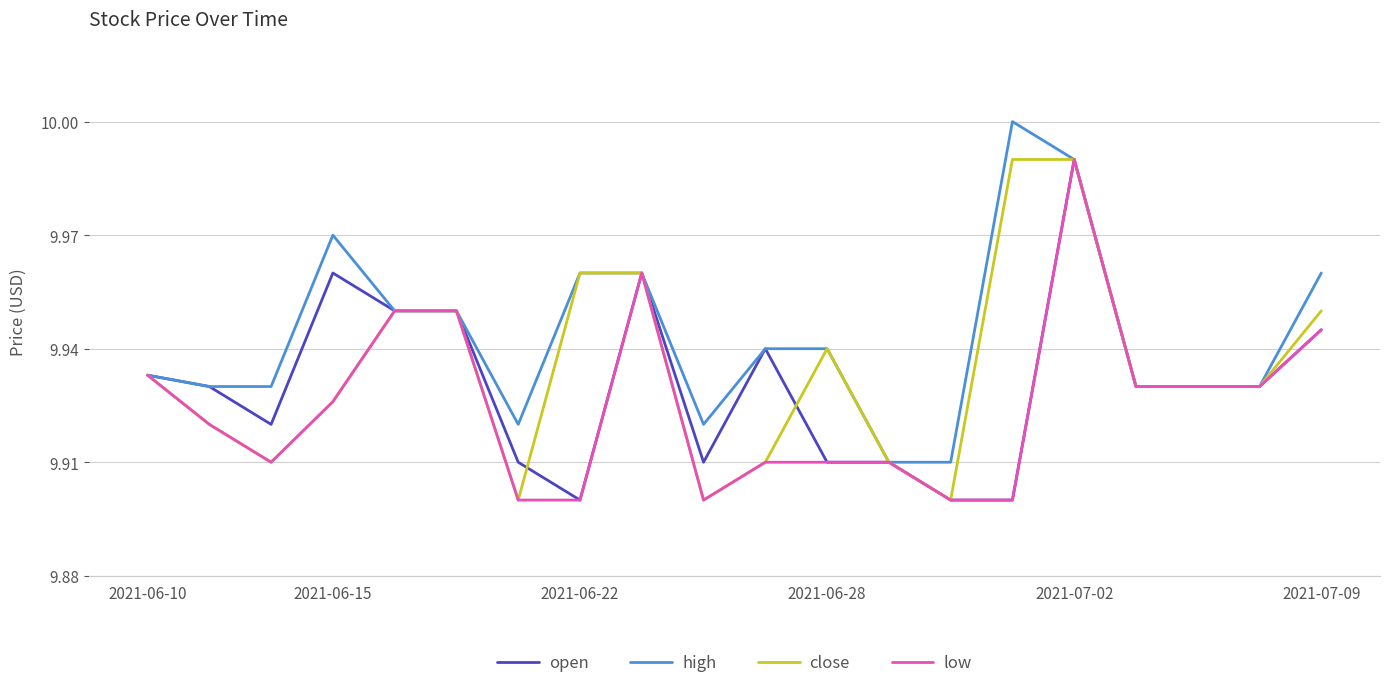

Which series has the largest total across all categories?

high